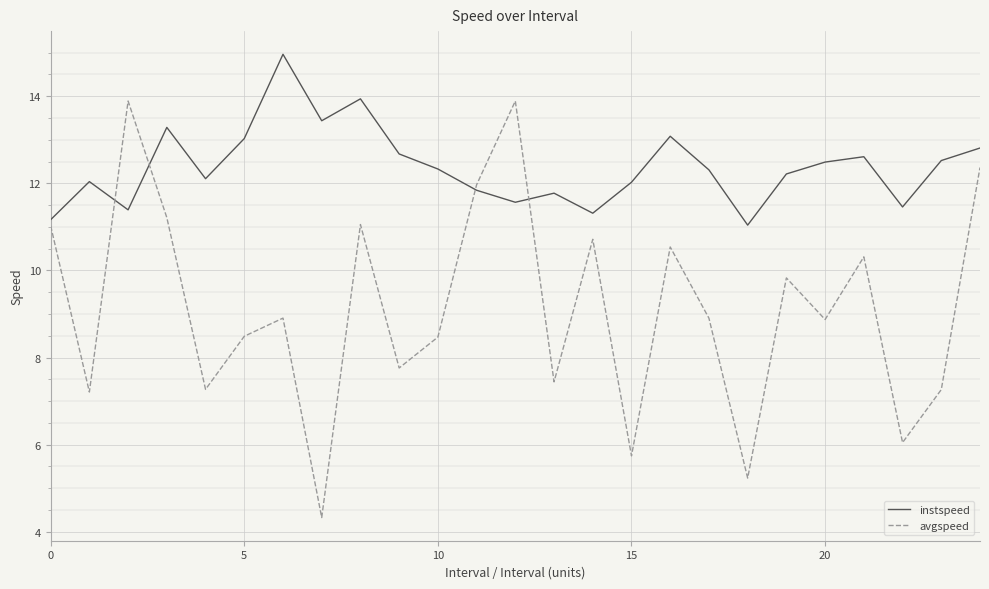

Is this an area chart (filled region under the line)?

No